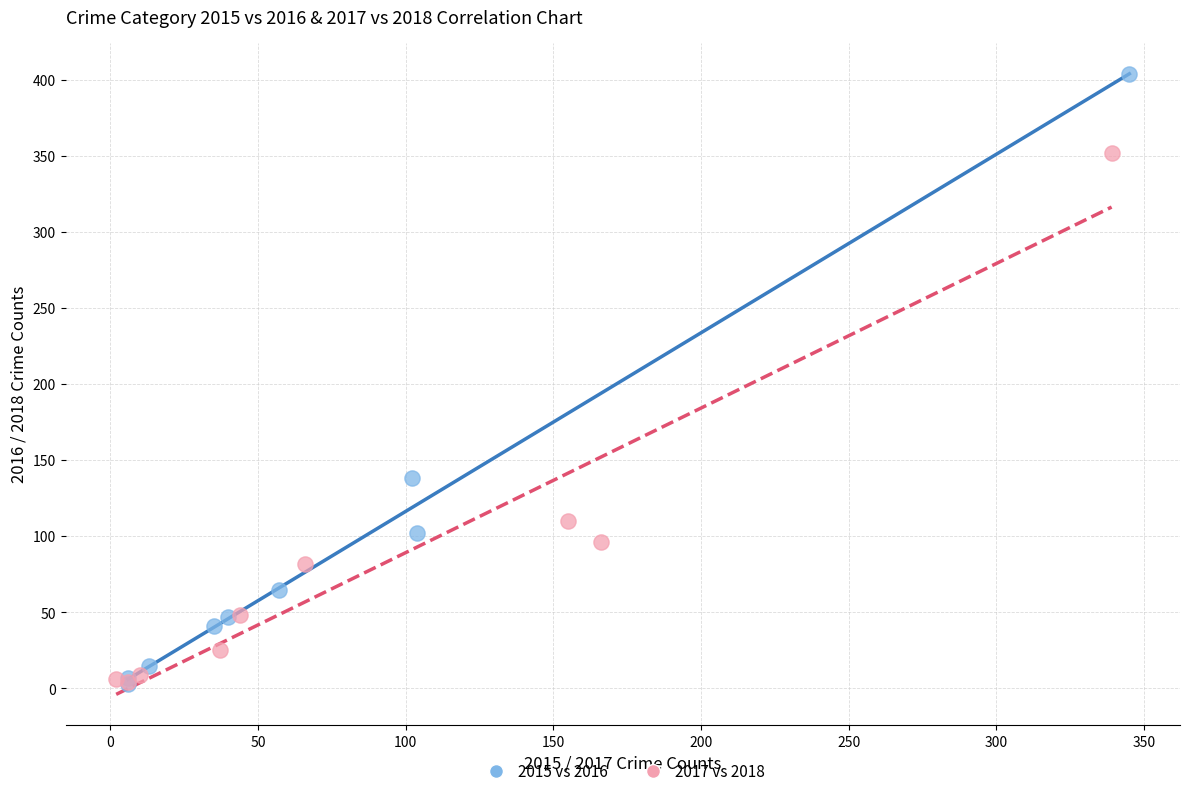

Which series reaches the maximum Y coordinate?

2015 vs 2016